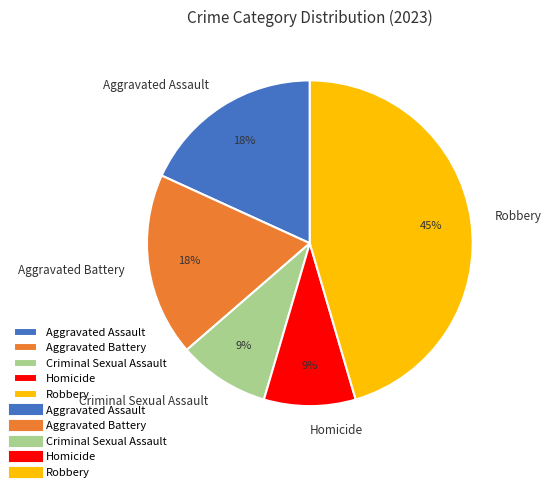

Do Criminal Sexual Assault and Aggravated Assault together represent more than half of the pie?

No